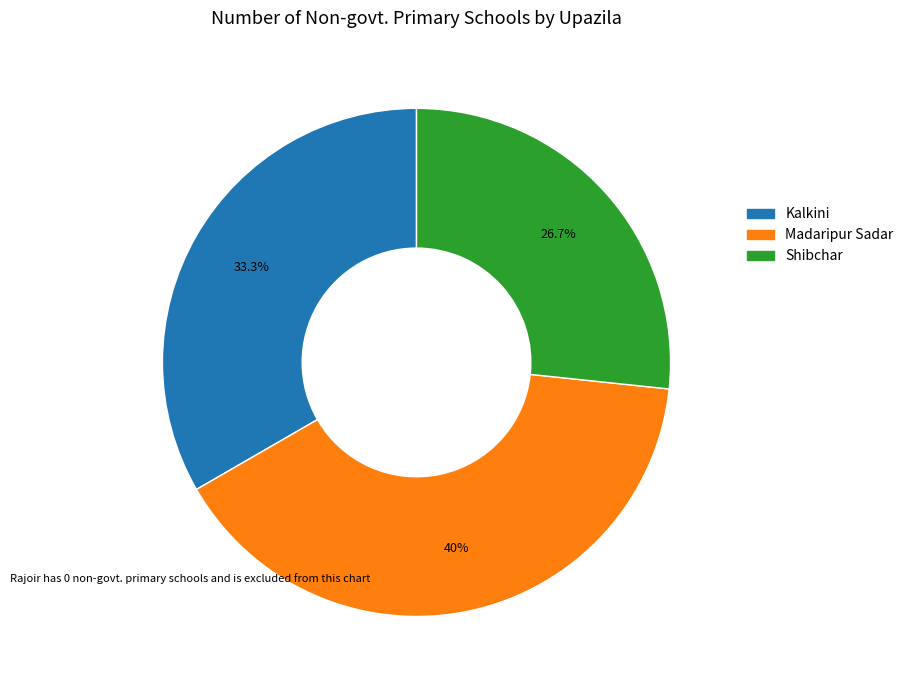

To the nearest percent, what is the difference between the largest and smallest slice percentages?

13%